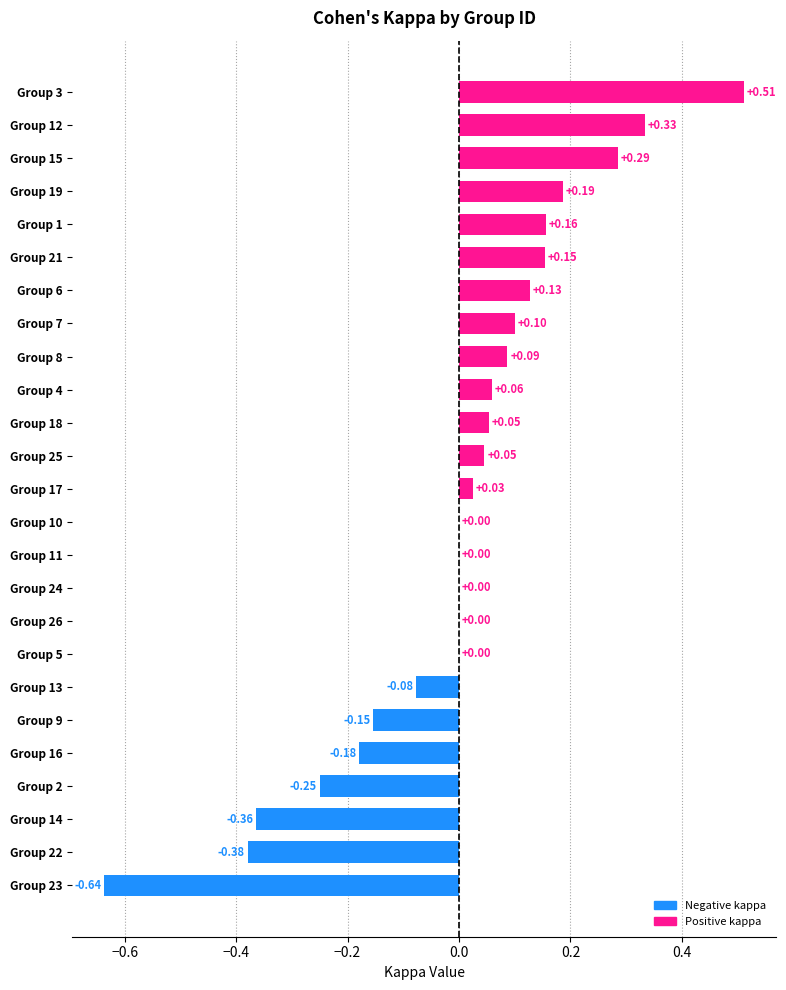

Which has a higher value, Group 3 or Group 12?

Group 3